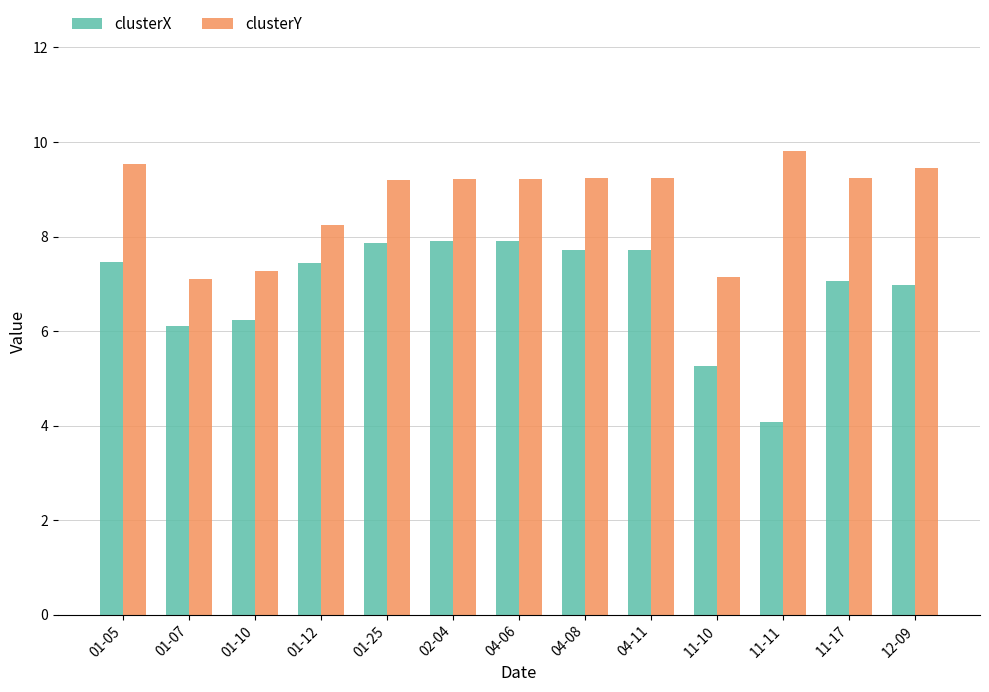

What is the value of the clusterX bar at the 11th from the left?

4.1